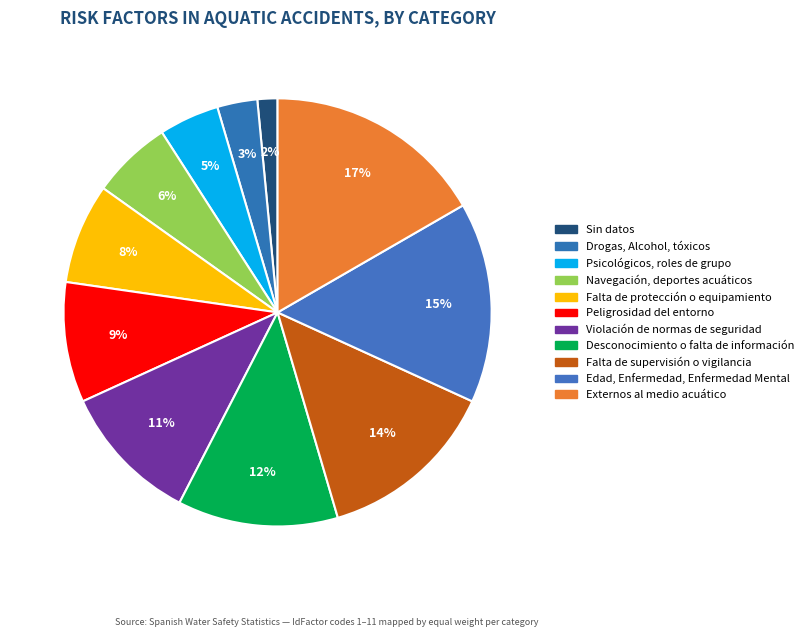

Count the number of slices in the pie.

11